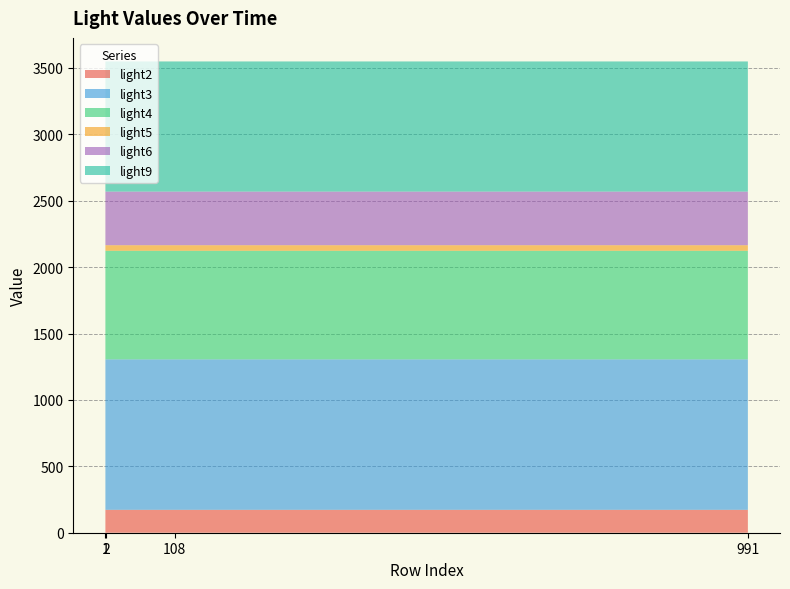

Reading left to right, extract all data points from this chart.

light2: 1=172.8	2=172.4	108=172.4	991=172.4
light3: 1=1133.1	2=1133.3	108=1133.3	991=1133.3
light4: 1=817.3	2=817.5	108=817.5	991=817.5
light5: 1=42.0	2=41.9	108=41.9	991=41.9
light6: 1=403.9	2=403.8	108=403.8	991=403.8
light9: 1=979.8	2=979.9	108=979.9	991=979.9